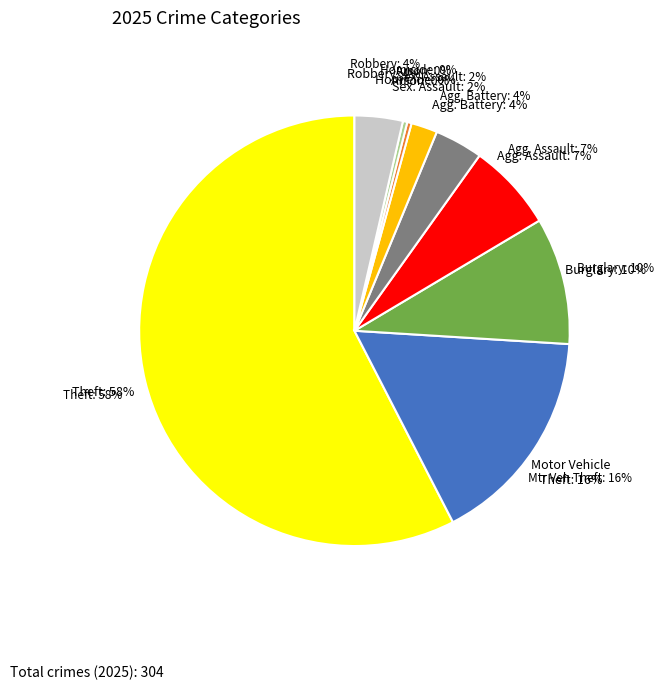

How many slices are in this pie chart?

9